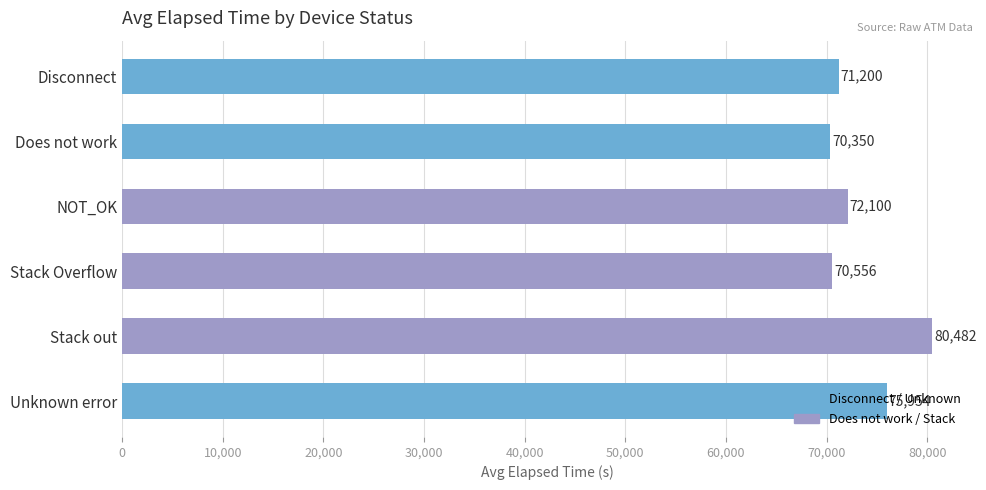

List the labels in order of value, largest first.

Stack out, Unknown error, NOT_OK, Disconnect, Stack Overflow, Does not work